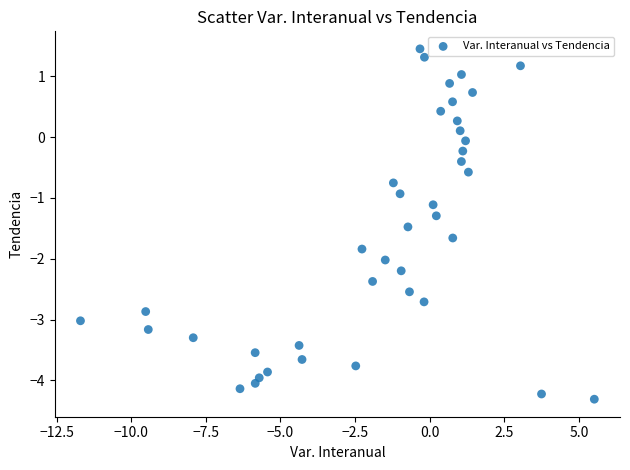

What is the range of X values (max minus min)?

17.2